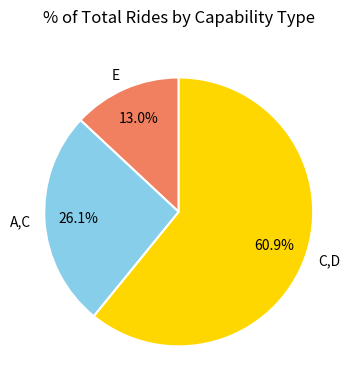

Does A,C account for over 50% of the chart?

No